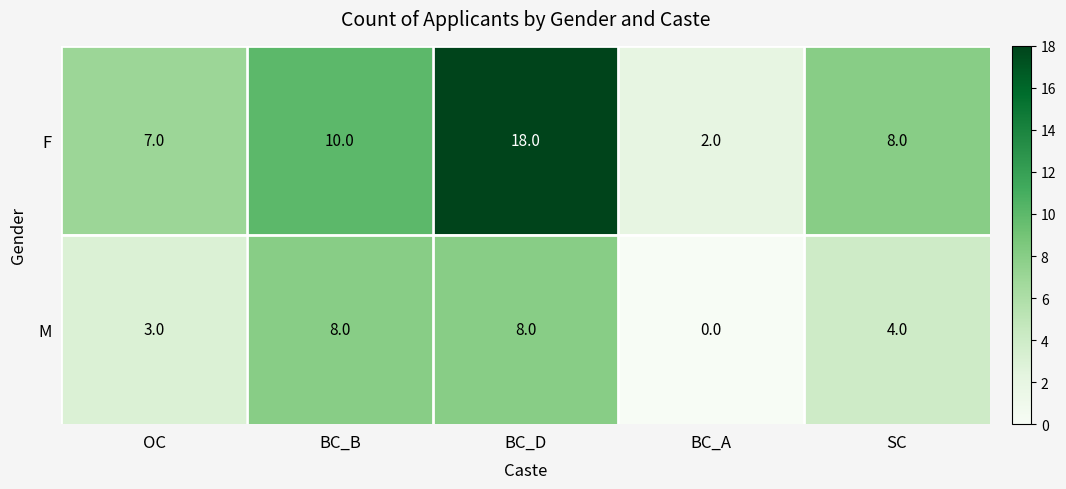

Rank the series at BC_B from highest to lowest value.

F, M